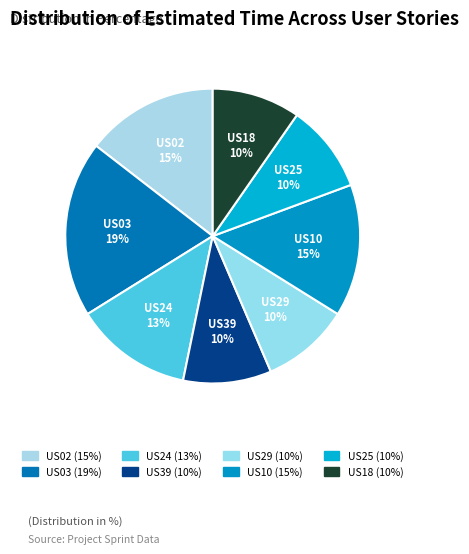

To the nearest percent, what portion does US39 represent?

10%